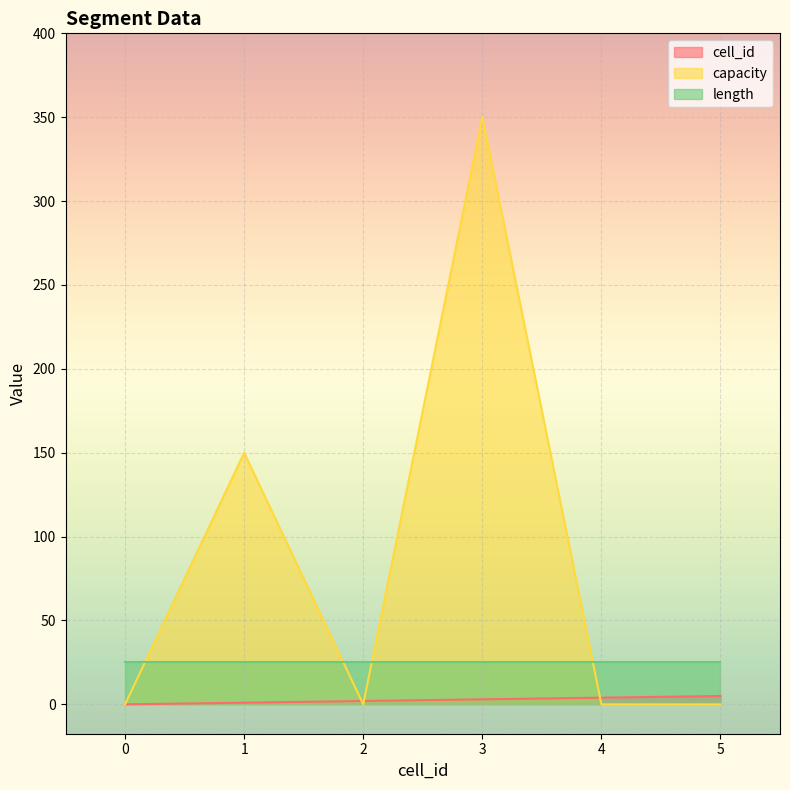

At which category is the sum across all series the highest?

3